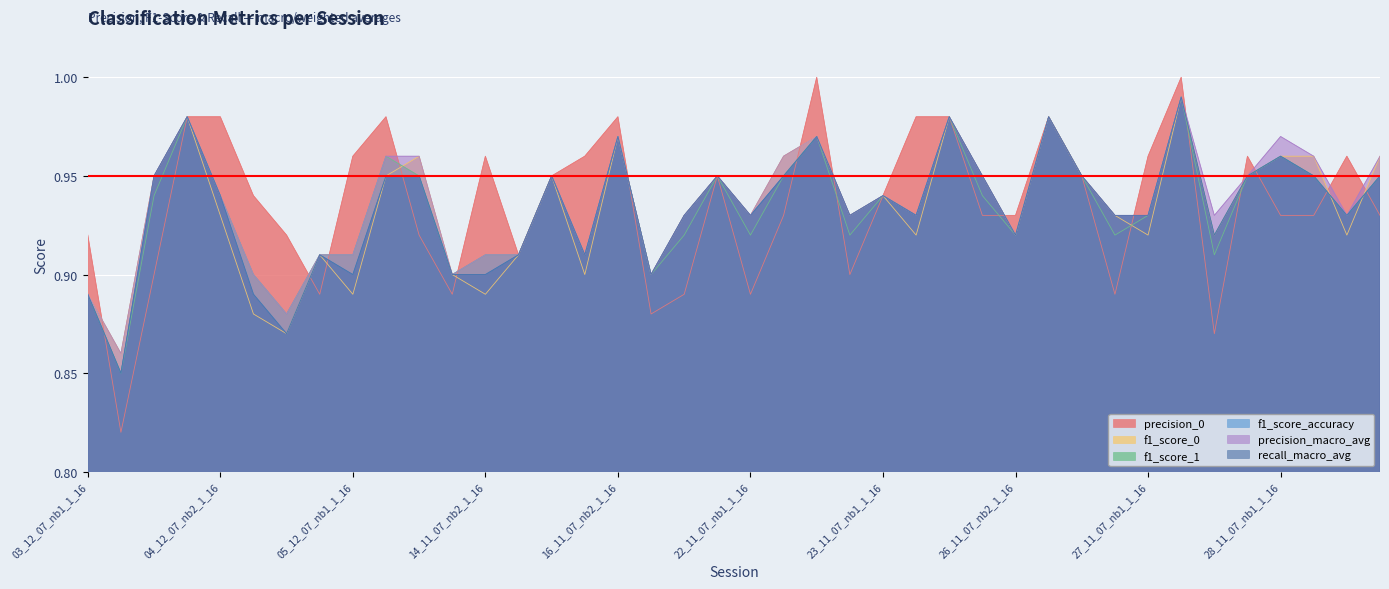

Which series has the widest spread of values?

precision_0